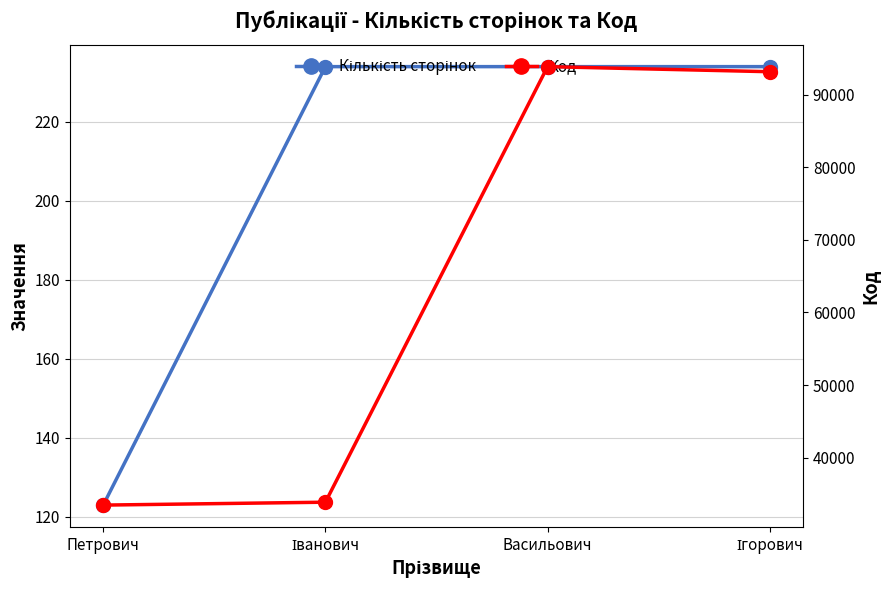

Reading left to right, transcribe all the data shown in this chart.

Кількість сторінок: Петрович=123	Іванович=234	Васильович=234	Ігорович=234
Код: Петрович=33463	Іванович=33863	Васильович=93863	Ігорович=93163